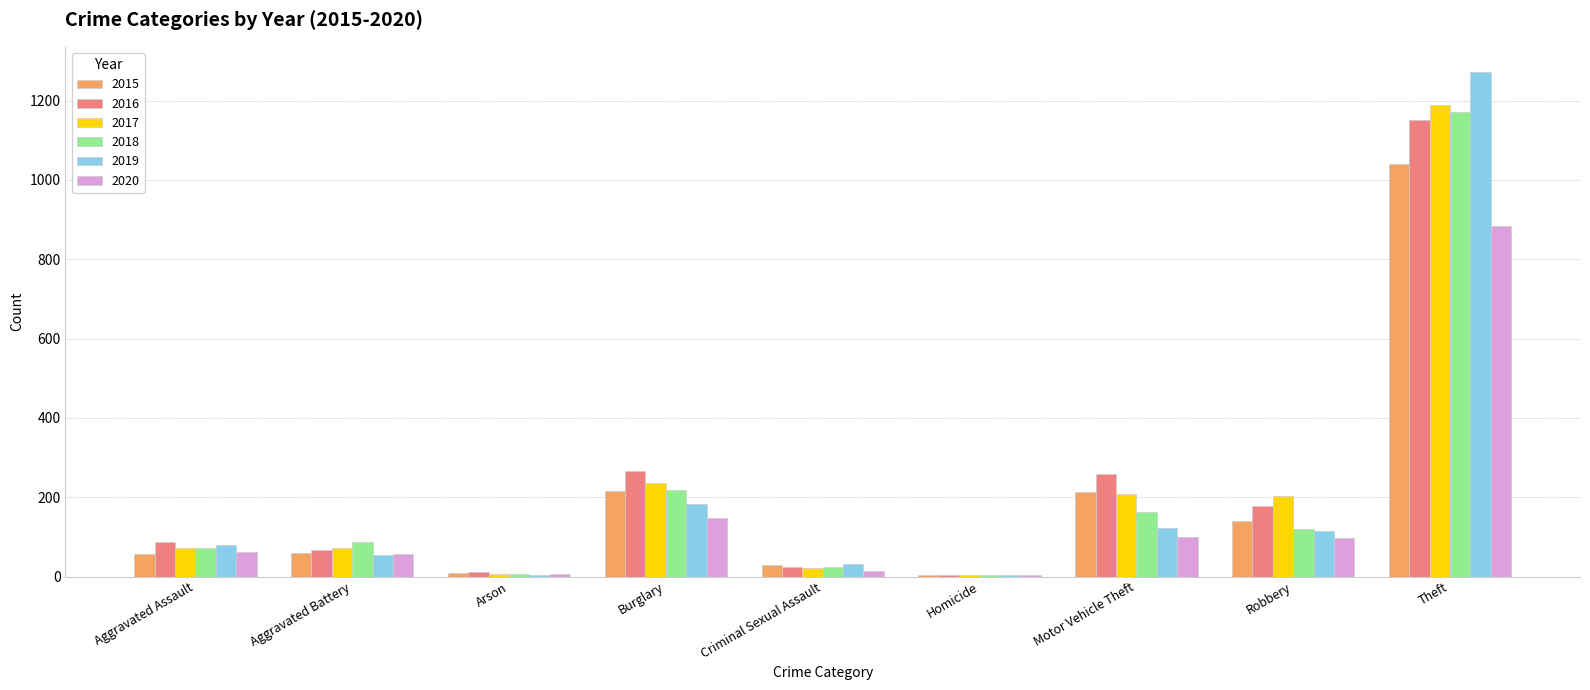

Are the bars horizontal?

No